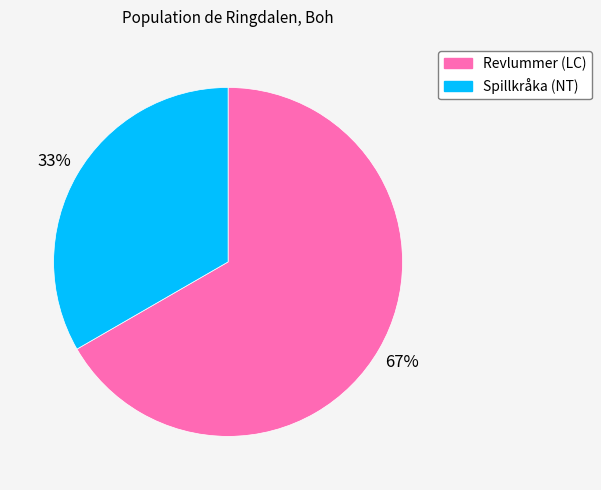

Is there a majority slice in this chart?

Yes